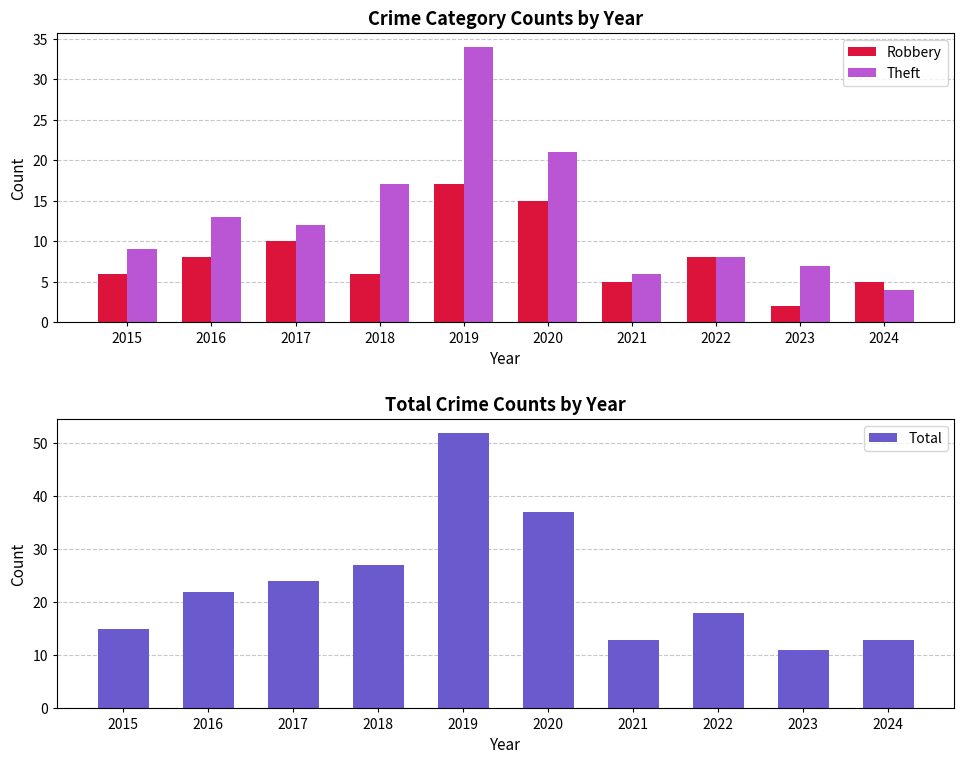

How many bars are there in total?

30